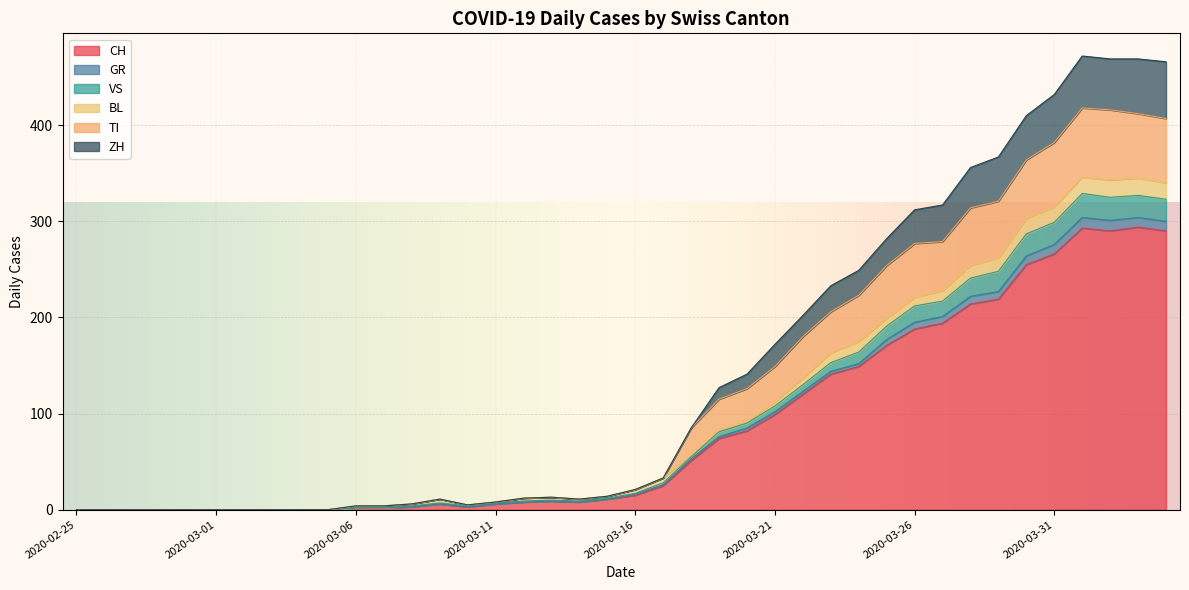

True or false: GR and VS intersect in this chart.

False